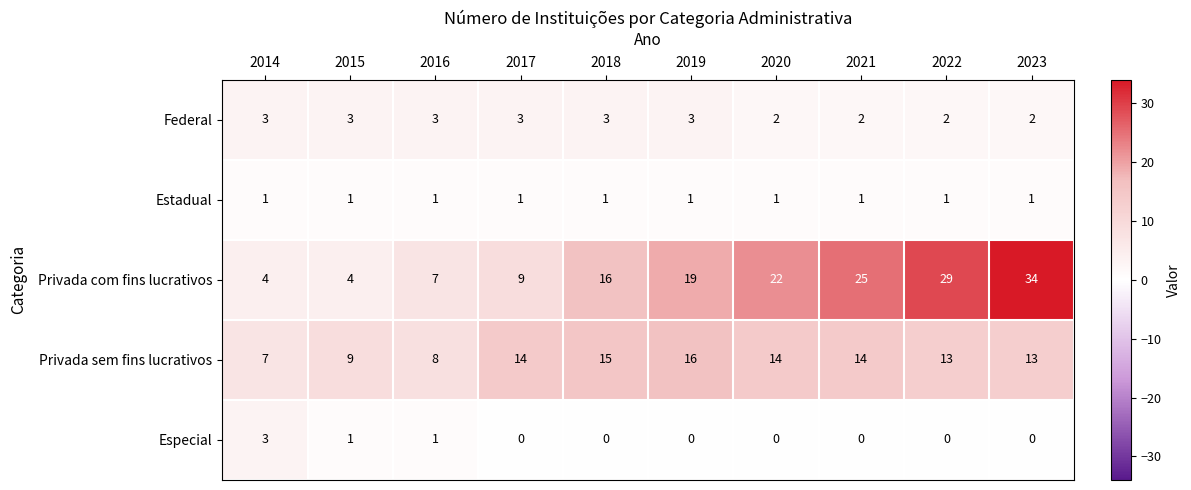

Which series has the largest total across all categories?

Privada com fins lucrativos